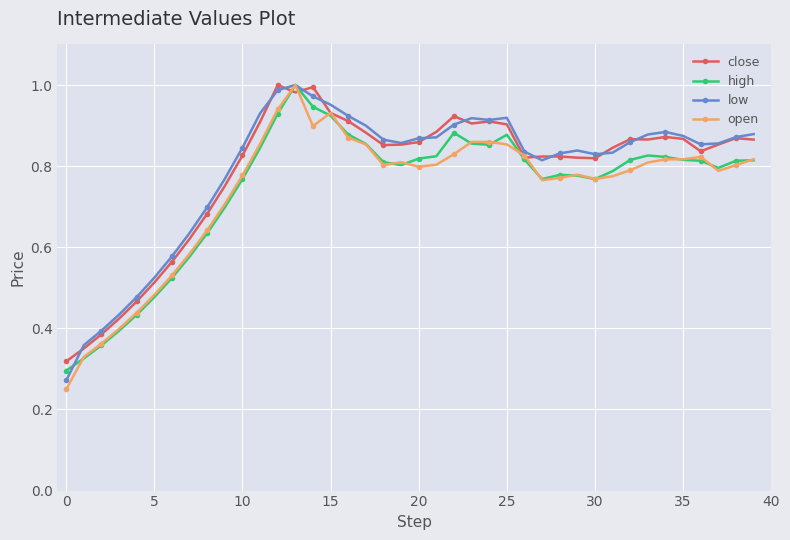

True or false: close has more than 2 interior local peaks.

True